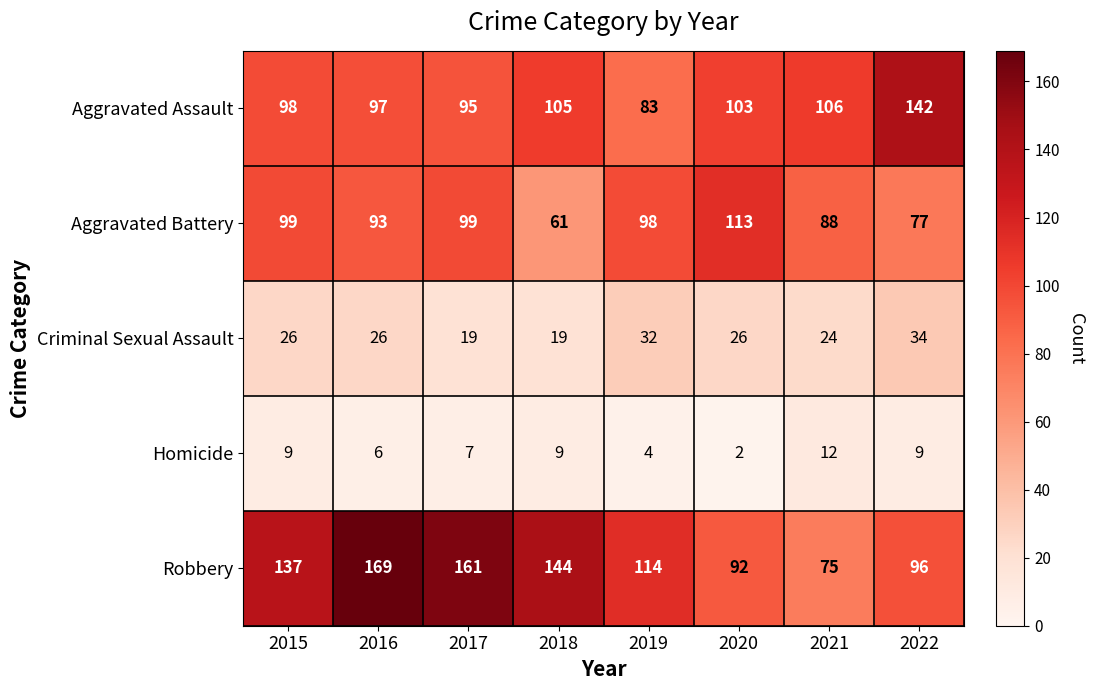

Is the value of Criminal Sexual Assault at 2021 greater than the value of Aggravated Battery at 2022?

No